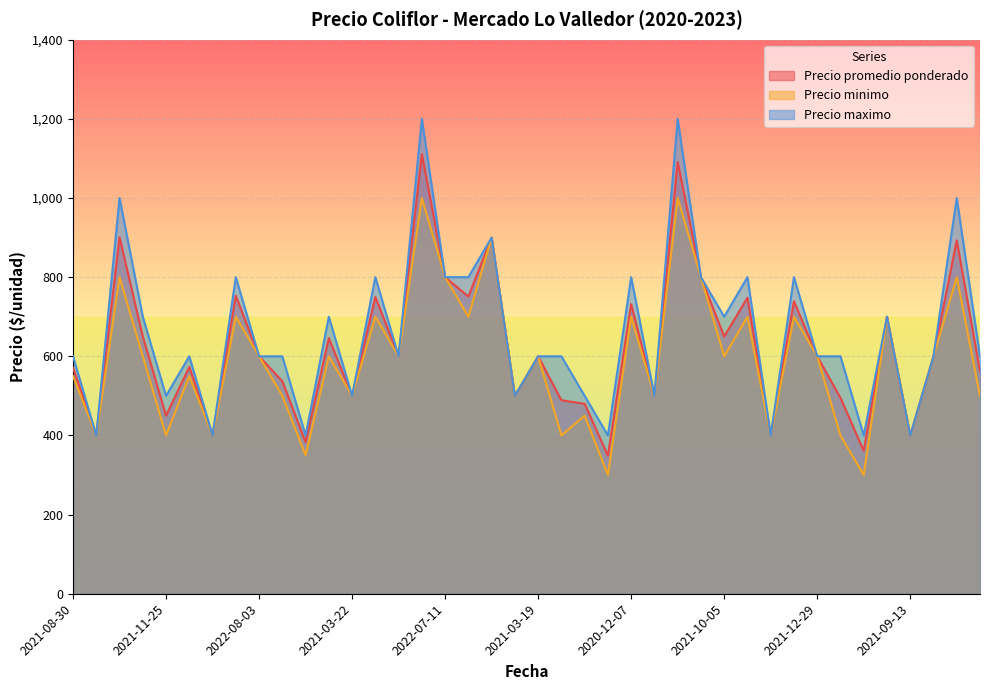

What is the minimum value for Precio maximo?

400